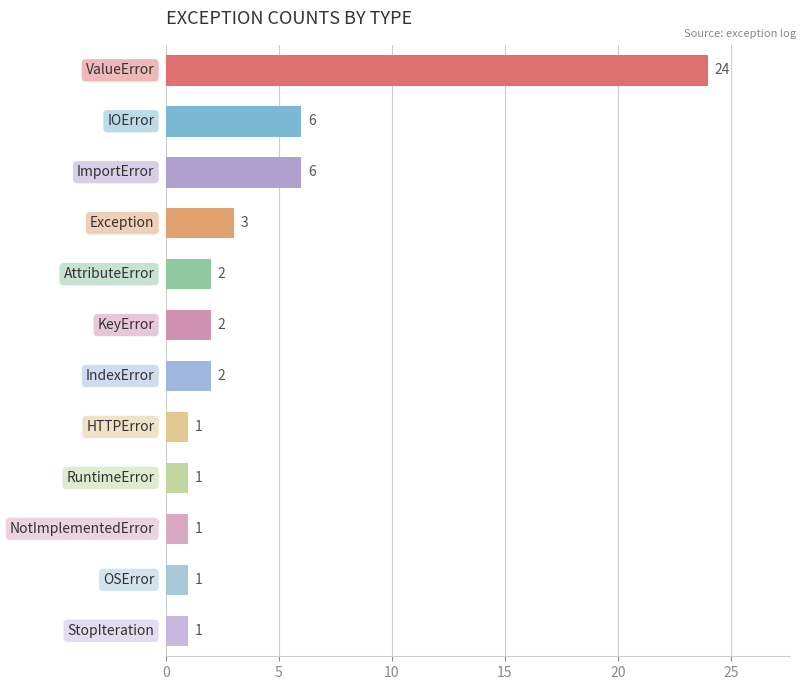

What is the greatest value displayed?

24